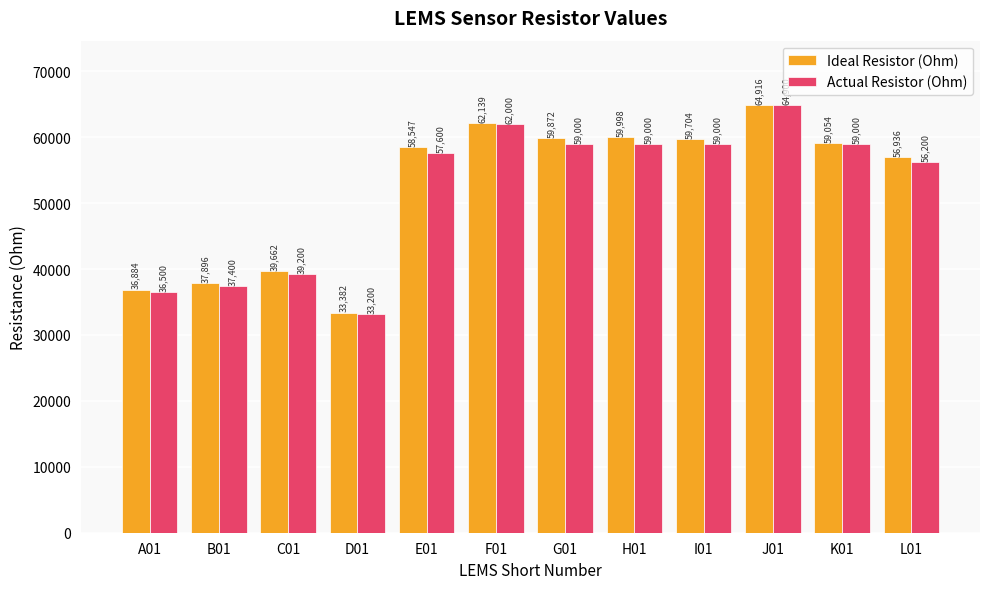

What is the label of the 6th bar from the right?

G01